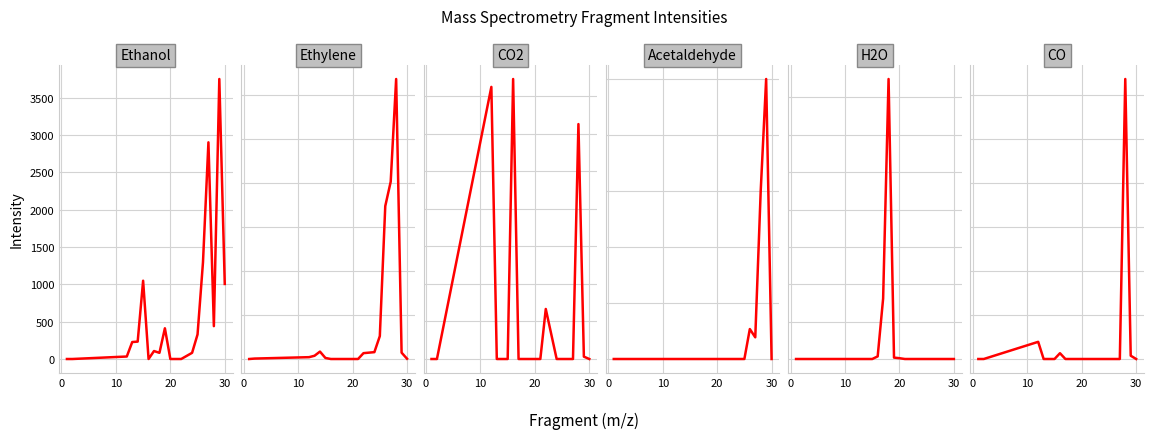

Which series has the largest total across all categories?

Ethylene